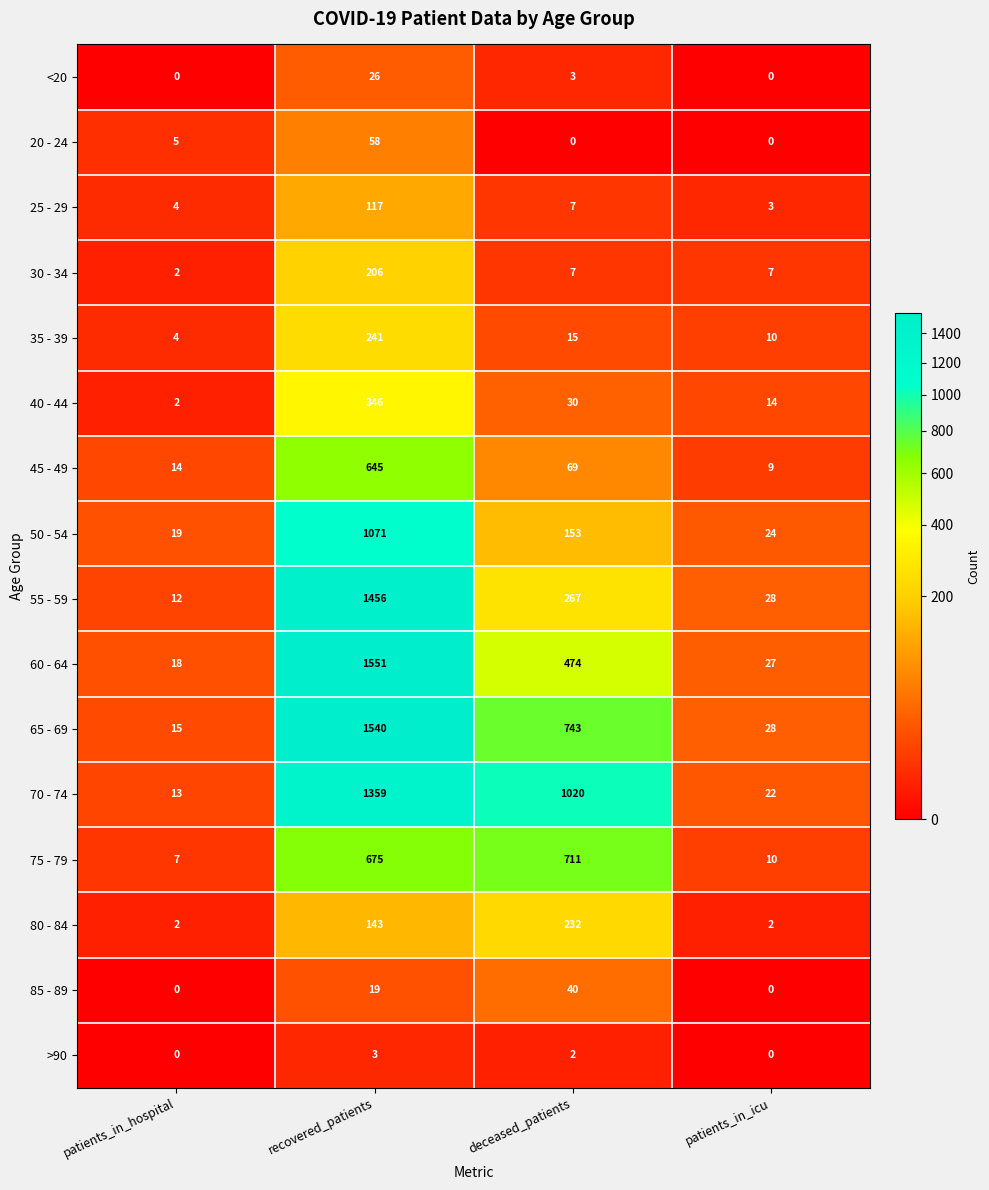

At which label does 35 - 39 first exceed 15?

recovered_patients